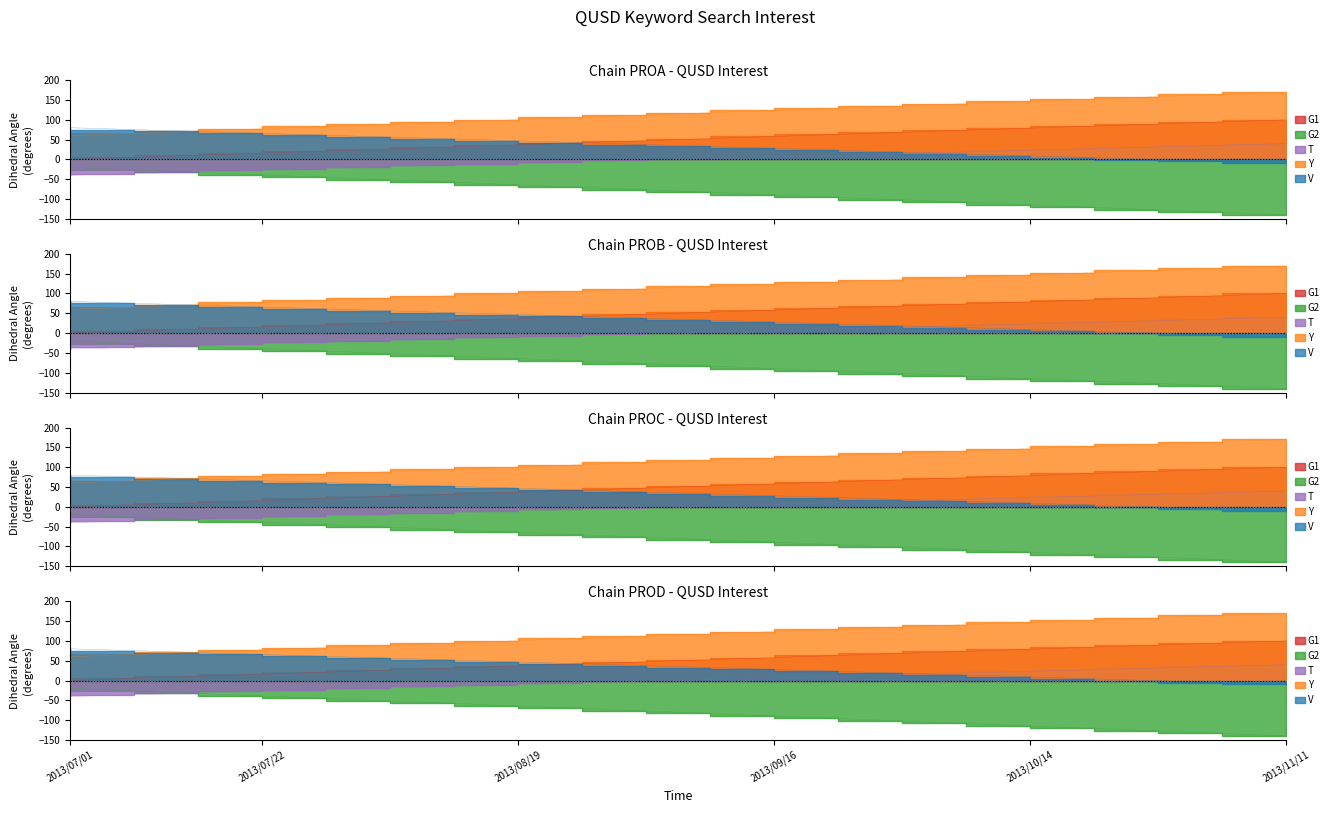

Which has a higher value, 2013/10/28 or 2013/07/15?

2013/10/28